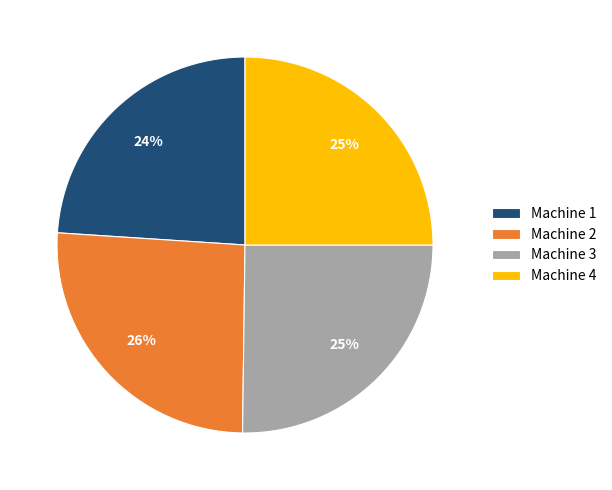

Does Machine 3 account for over 50% of the chart?

No